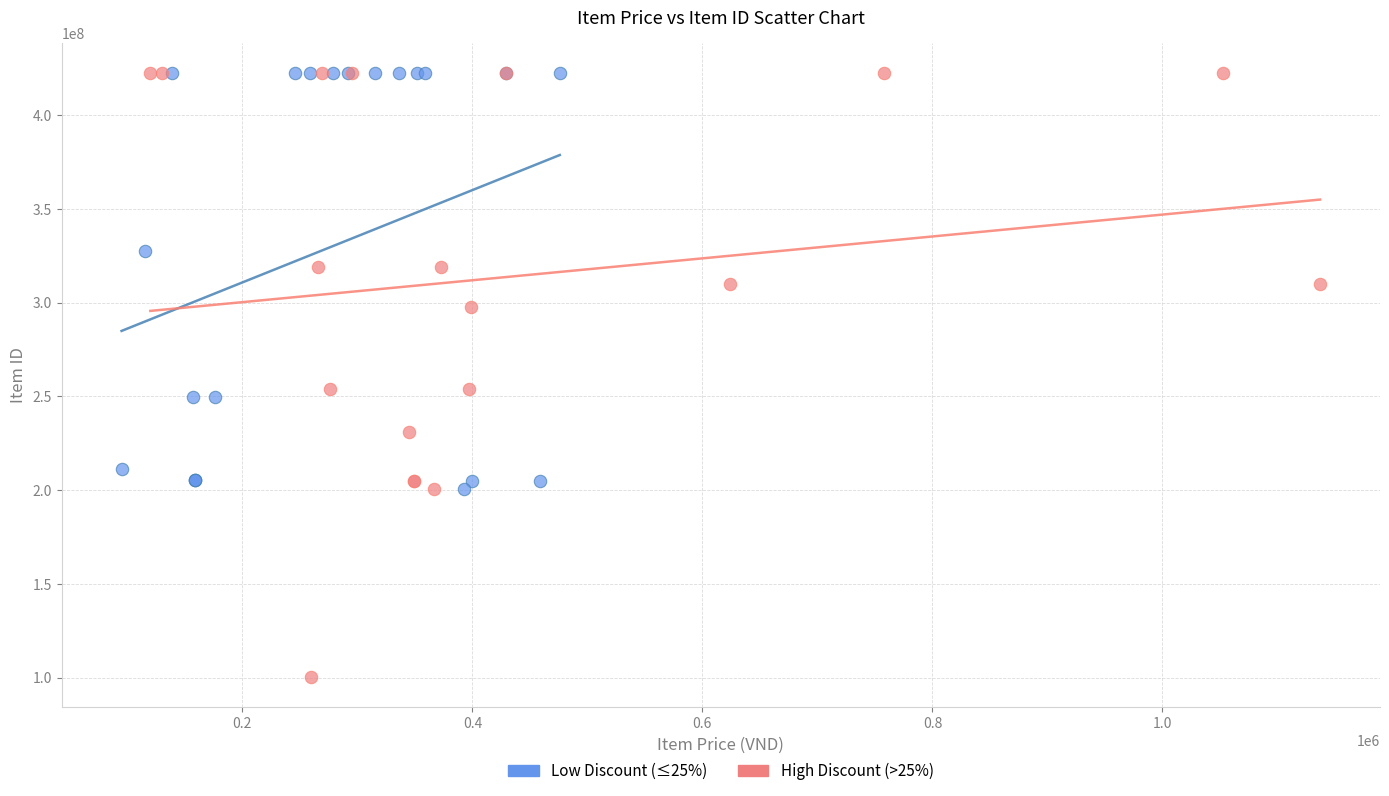

Which series has the widest spread of Y values?

High Discount (>25%)